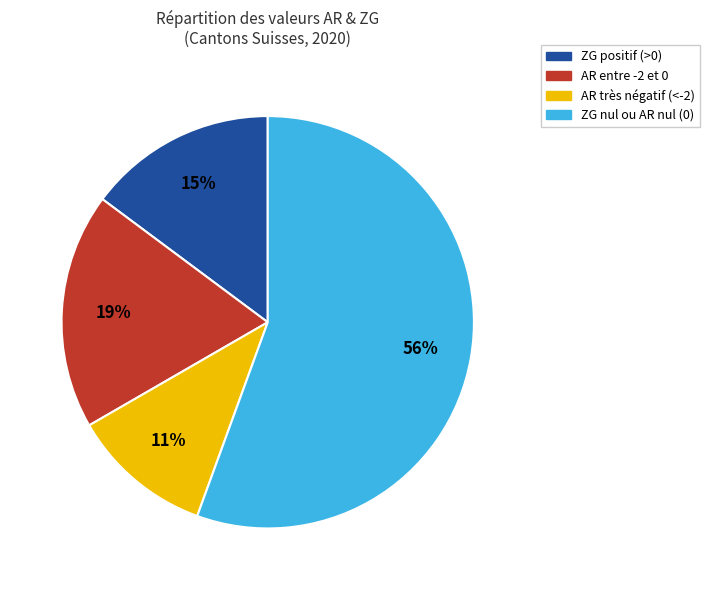

How many slices are in this pie chart?

4